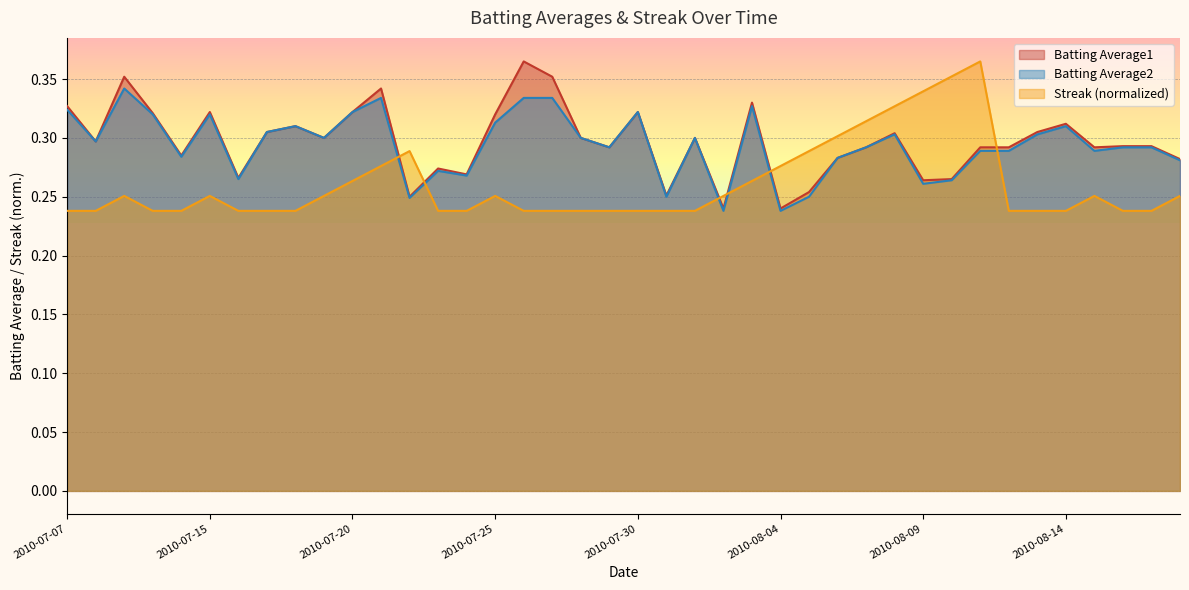

At which category is the sum across all series the highest?

2010-07-21